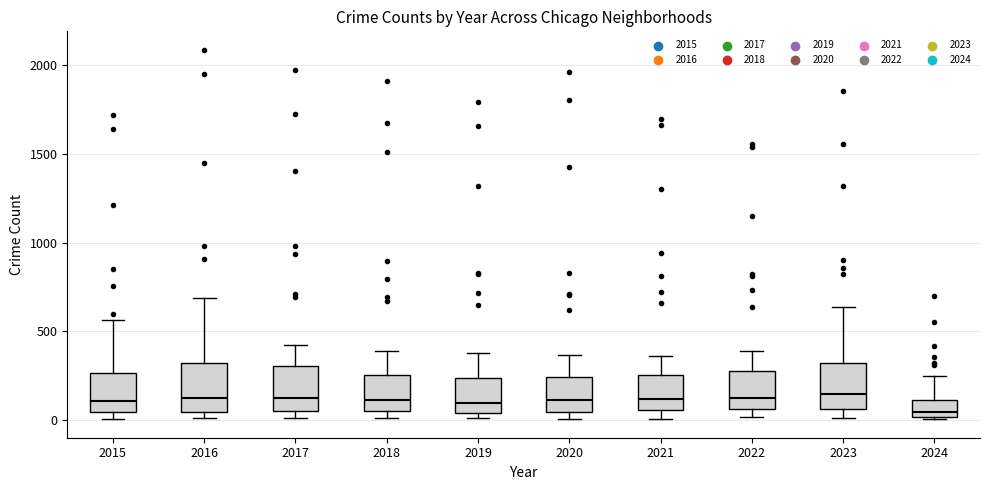

Reading left to right, transcribe this box plot: for each box, give where its median line is, the range the box spans, and where its two whiskers end, as read against the y-axis. The values are not printed on the chart, so give them approximately, as read against the axis.

2015: median 100, box 50 to 250, whiskers 0 to 550
2016: median 150, box 50 to 300, whiskers 0 to 700
2017: median 100, box 50 to 300, whiskers 0 to 400
2018: median 100, box 50 to 250, whiskers 0 to 400
2019: median 100, box 50 to 250, whiskers 0 to 400
2020: median 100, box 50 to 250, whiskers 0 to 350
2021: median 100, box 50 to 250, whiskers 0 to 350
2022: median 100, box 50 to 250, whiskers 0 to 400
2023: median 150, box 50 to 300, whiskers 0 to 650
2024: median 50, box 0 to 100, whiskers 0 (just below the box's lower edge) to 250